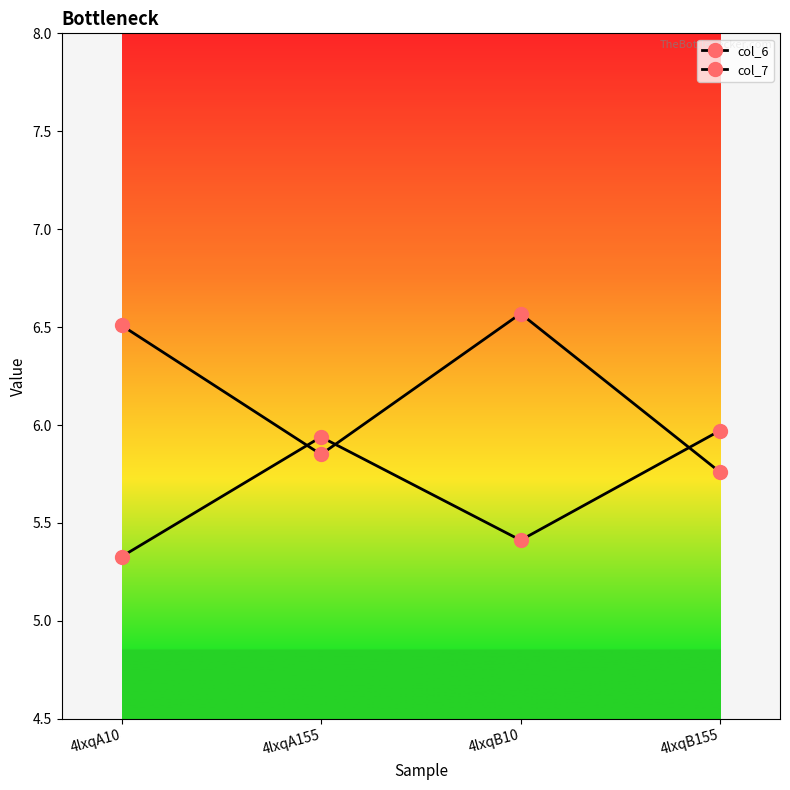

In col_7, how many points are lower than both neighbors (excluding endpoints)?

1